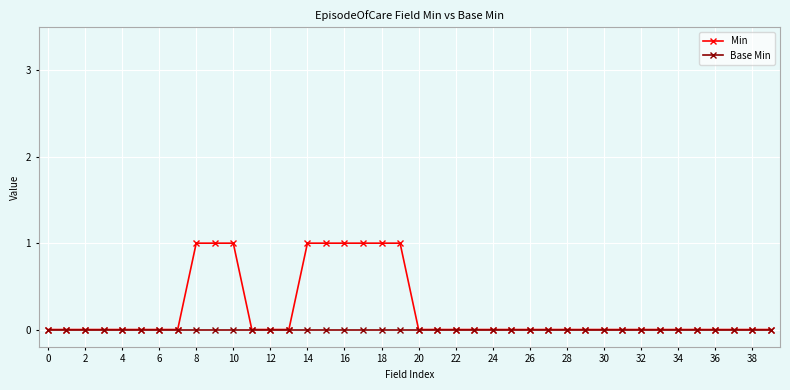

Which series has the largest total across all categories?

Min